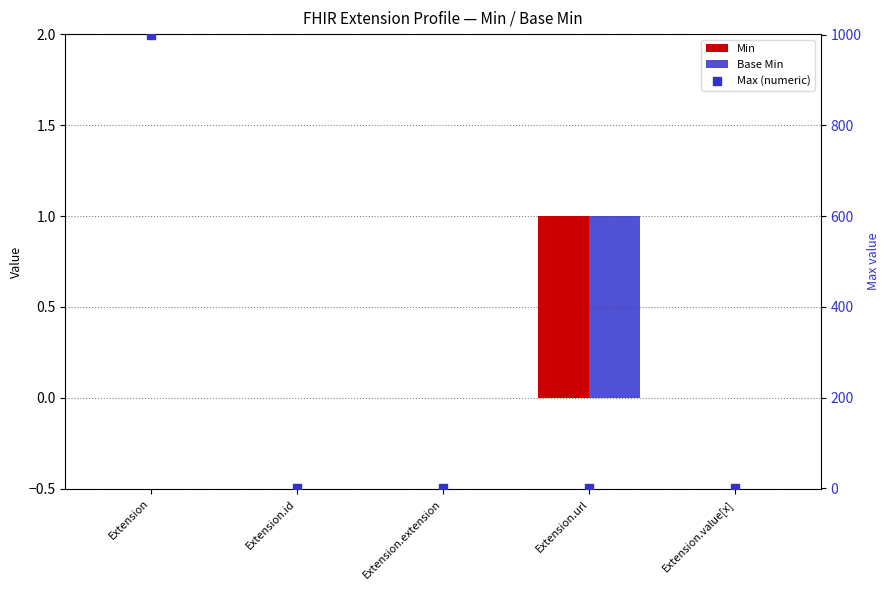

At how many categories does at least one series exceed 180?

1